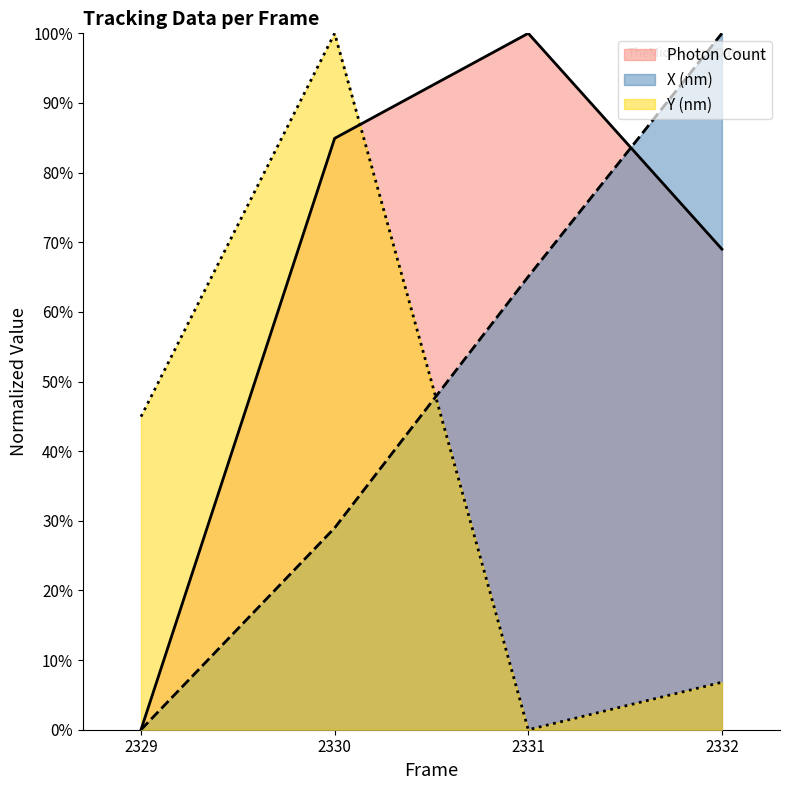

True or false: Photon Count has more than 0 interior local peaks.

True